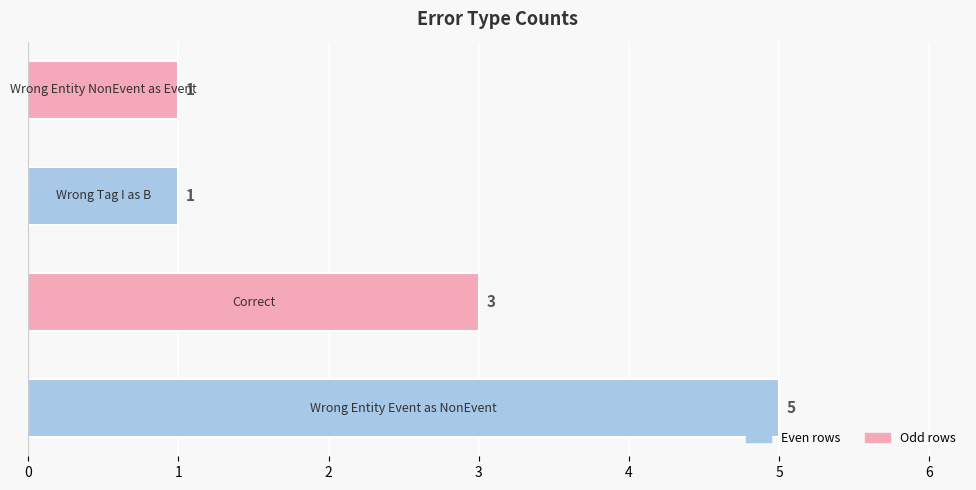

What is the difference between the maximum and minimum values?

4